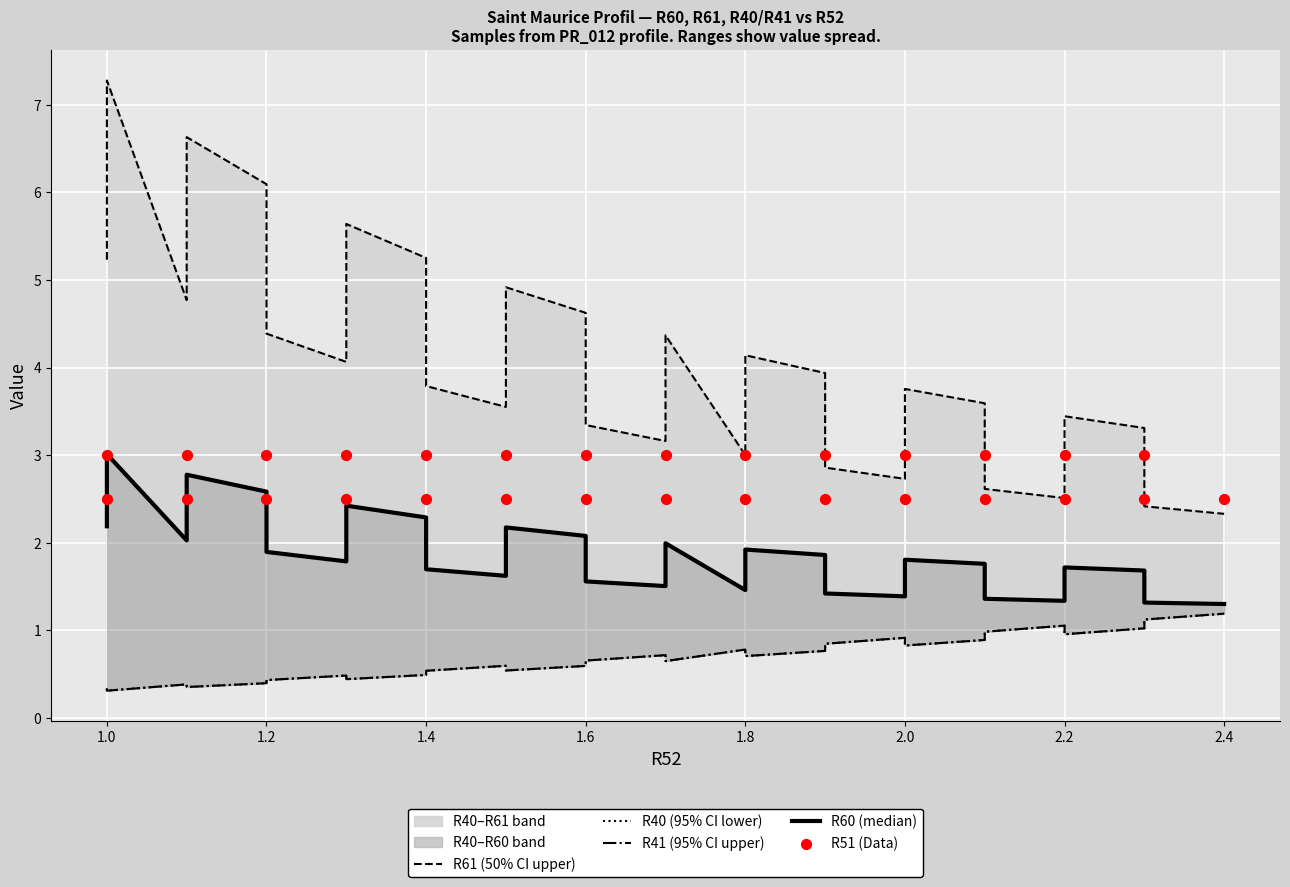

Is the value of R51 (Data) at 10 greater than the value of R61 (50% CI upper) at 1.2?

No